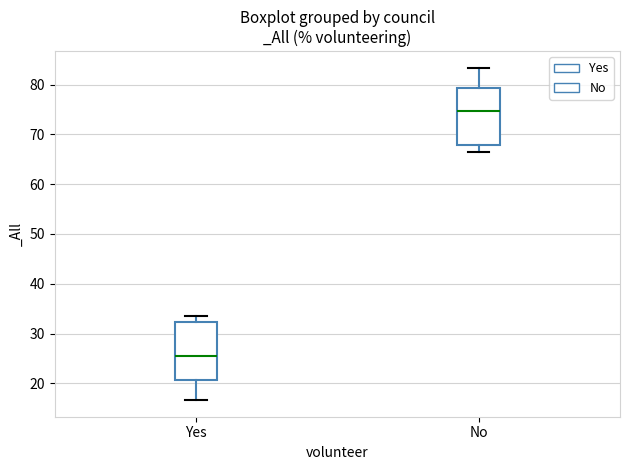

Where is the lower edge of the box for No on the y-axis? The values are not printed on the chart, so give them approximately, as read against the axis.

68